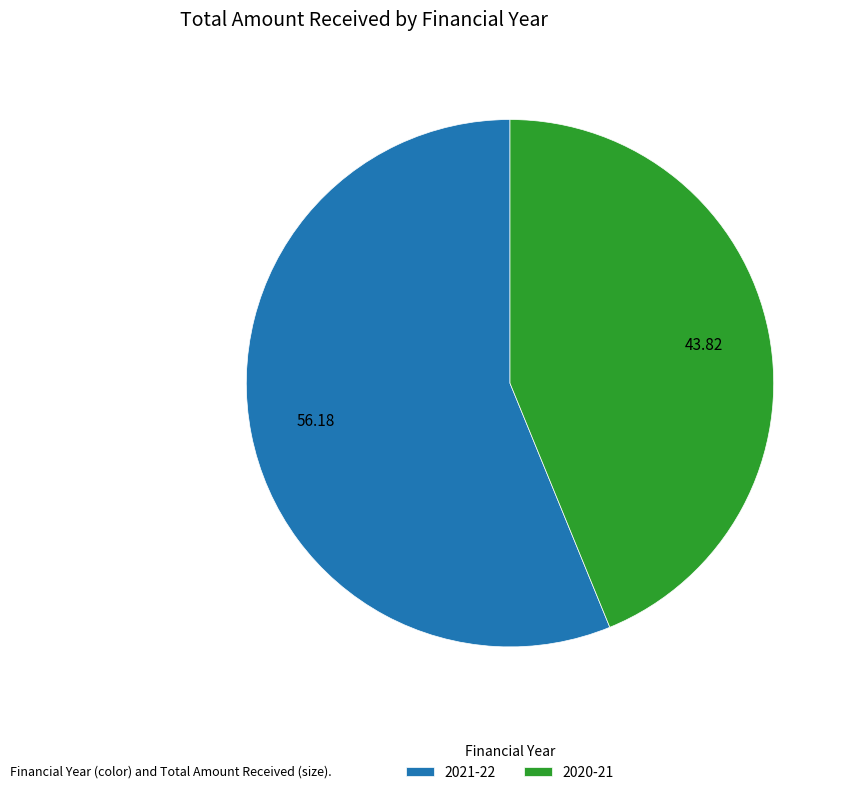

Combined, do 2020-21 and 2021-22 account for over 50%?

Yes